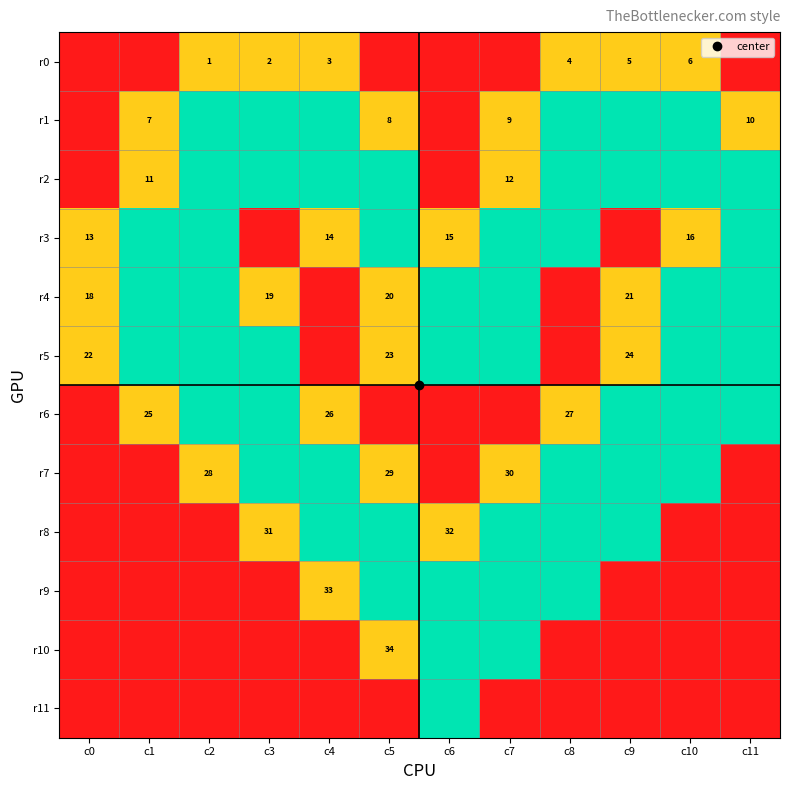

True or false: r5 has a value of 0.8 at c9.

False